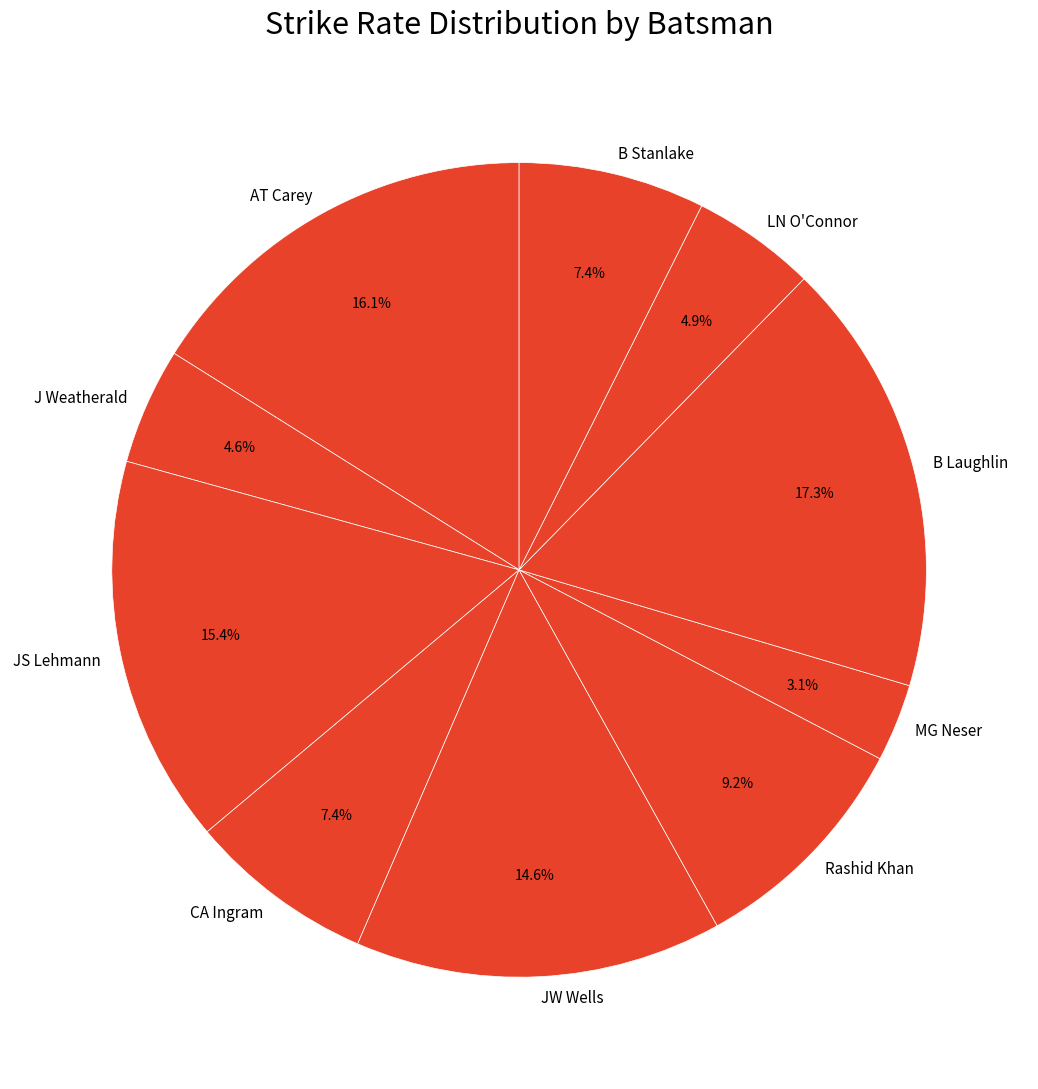

How many segments does this pie chart have?

10